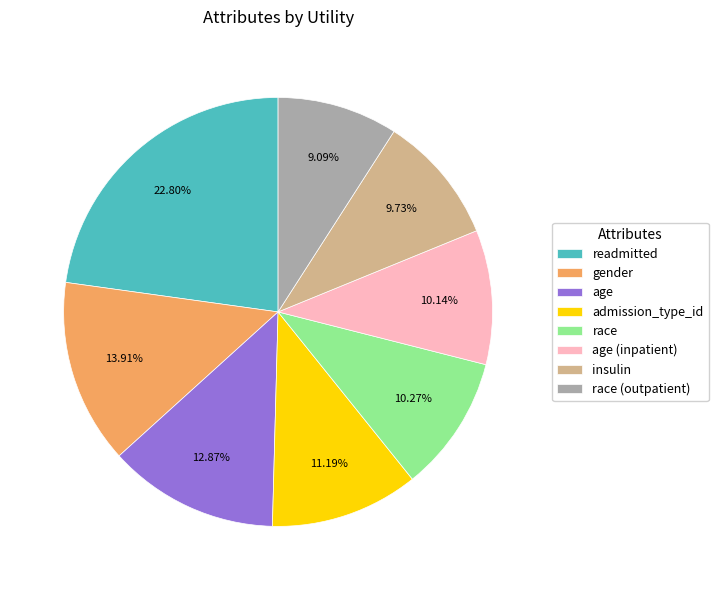

What percentage is the insulin slice, to the nearest percent?

10%